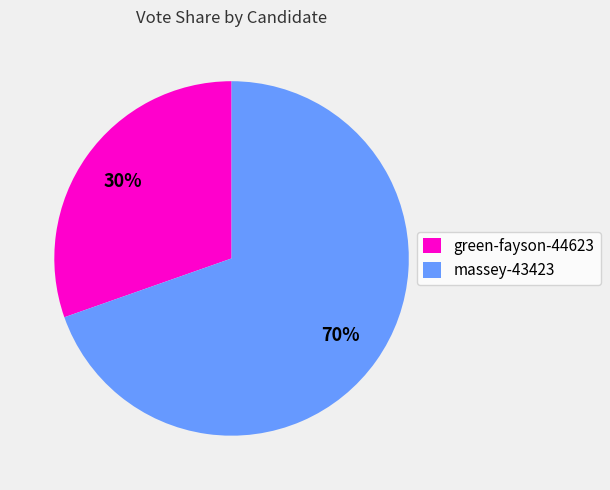

Does massey-43423 account for over 50% of the chart?

Yes